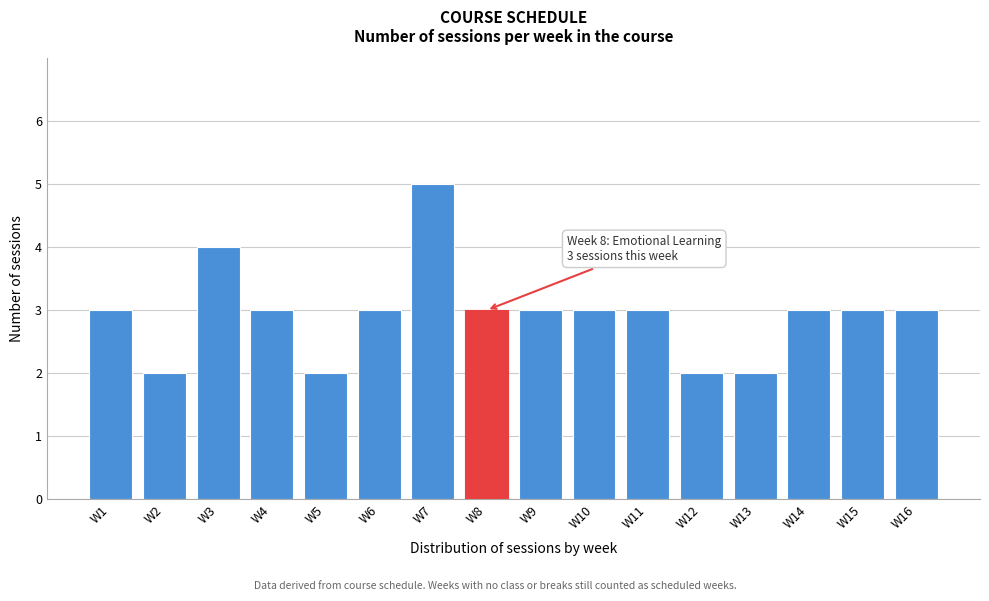

Reading left to right, what are all the values shown in this chart?

W1=3	W2=2	W3=4	W4=3	W5=2	W6=3	W7=5	W8=3	W9=3	W10=3	W11=3	W12=2	W13=2	W14=3	W15=3	W16=3